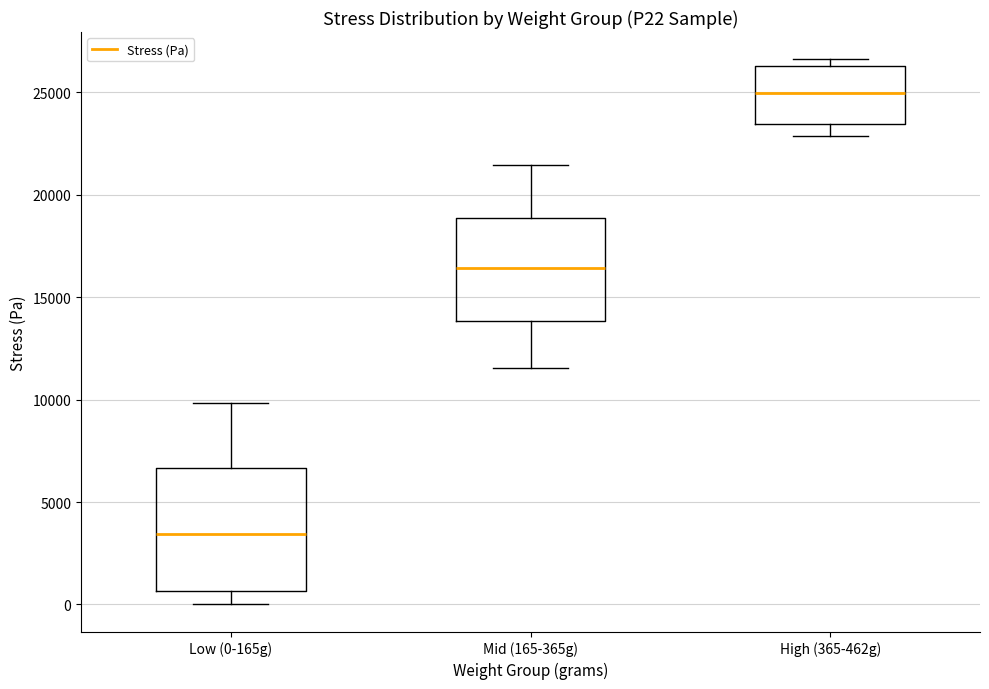

Reading left to right, read every box against the y-axis: the position of its median line, the range the box covers, and the ends of its whiskers. The values are not printed on the chart, so give them approximately, as read against the axis.

Low (0-165g): median 3500, box 500 to 6500, whiskers 0 to 10000
Mid (165-365g): median 16500, box 14000 to 19000, whiskers 11500 to 21500
High (365-462g): median 25000, box 23500 to 26500, whiskers 23000 to 26500 (just above the box's upper edge)